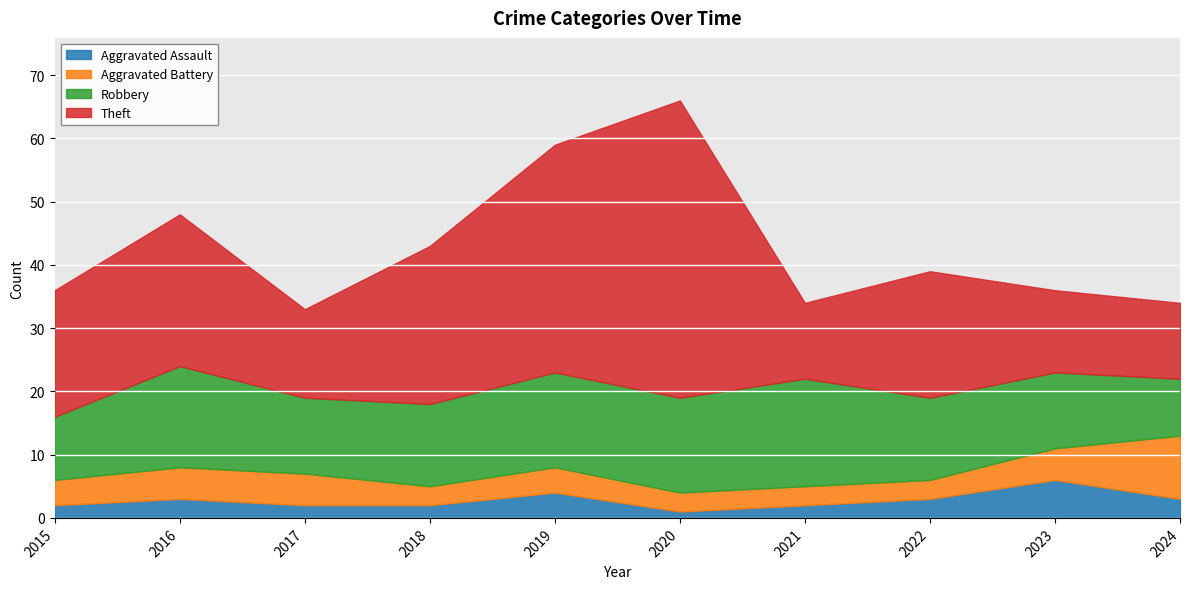

Reading right to left, transcribe all the data shown in this chart.

Aggravated Assault: 3	6	3	2	1	4	2	2	3	2
Aggravated Battery: 10	5	3	3	3	4	3	5	5	4
Robbery: 9	12	13	17	15	15	13	12	16	10
Theft: 12	13	20	12	47	36	25	14	24	20